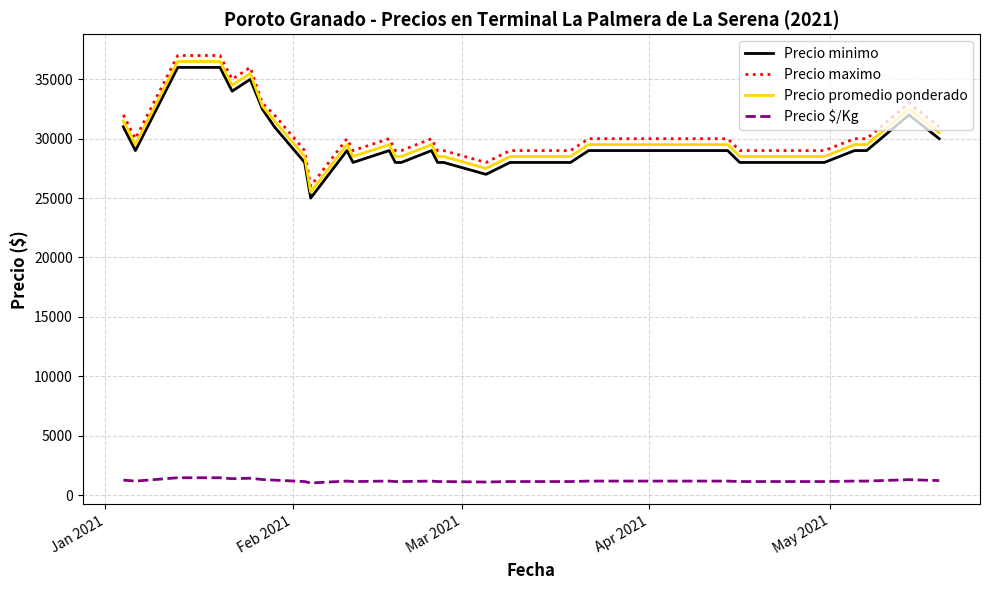

What is the sum of all Precio minimo values?

1147500